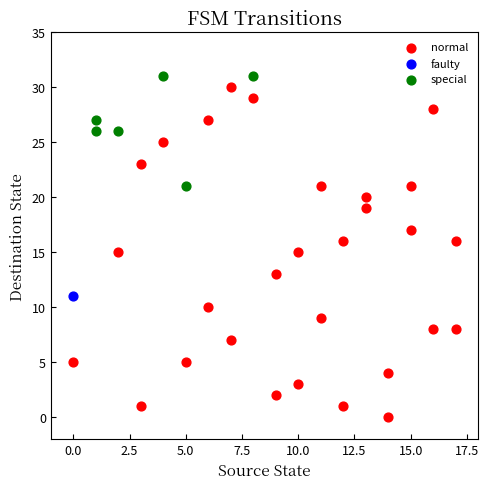

What are all the series names shown in the legend?

normal, faulty, special